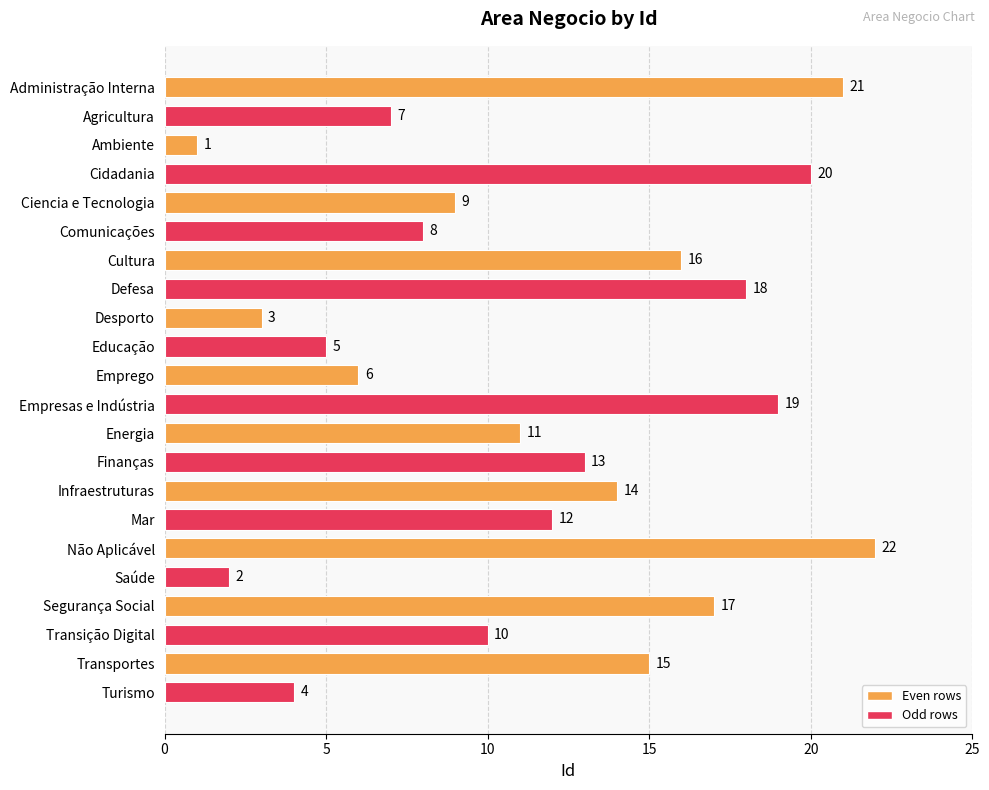

The value at Empresas e Indústria is 19. True or false?

True